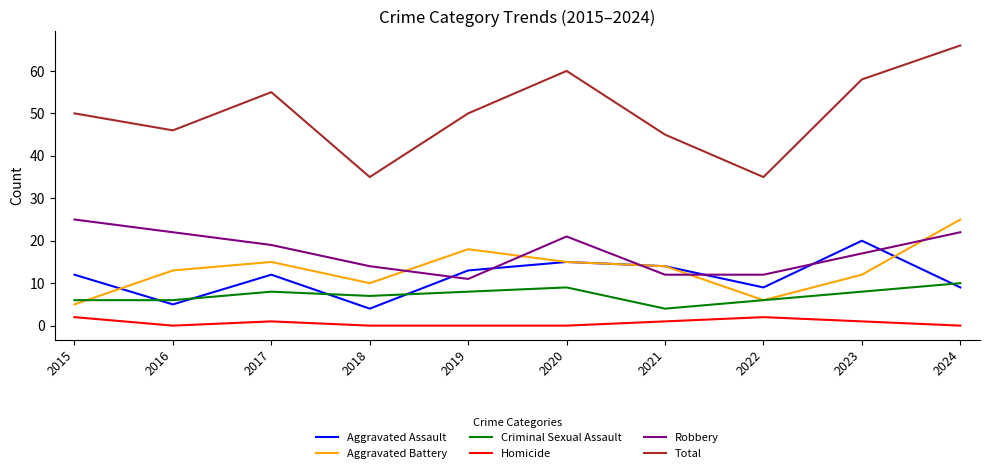

What is the approximate value of Aggravated Battery at 2023?

12